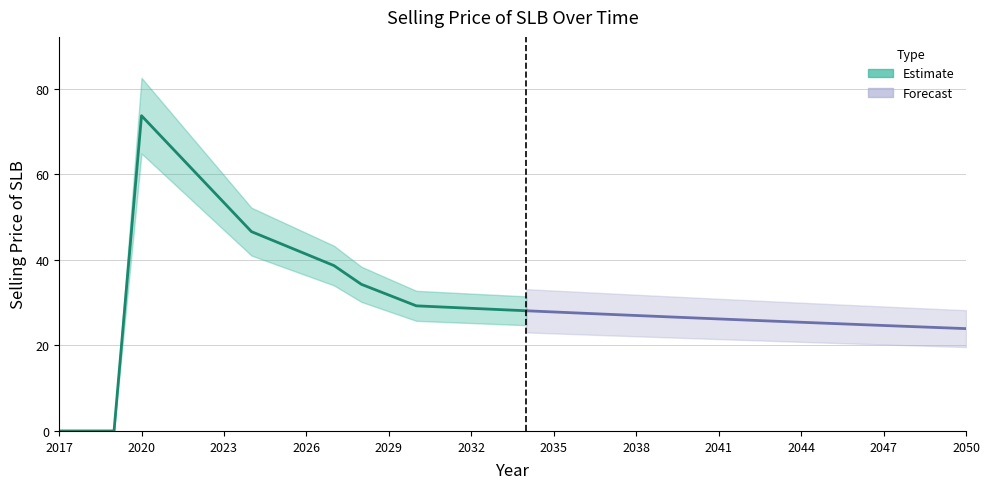

What is the difference between the maximum and minimum values?

73.7